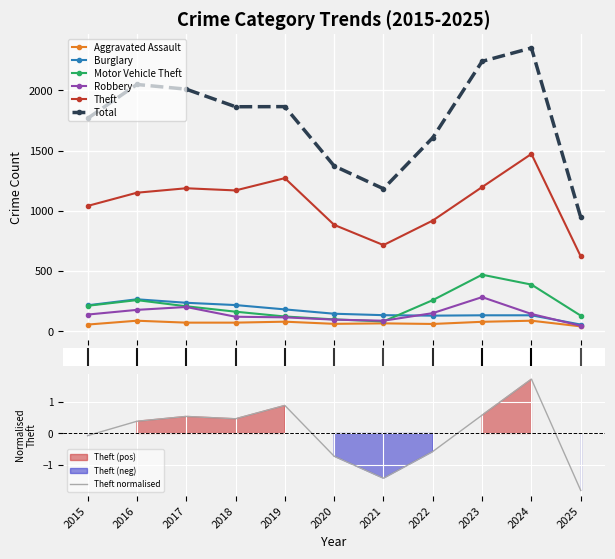

Is it true that Theft equals 920 at 2022?

True